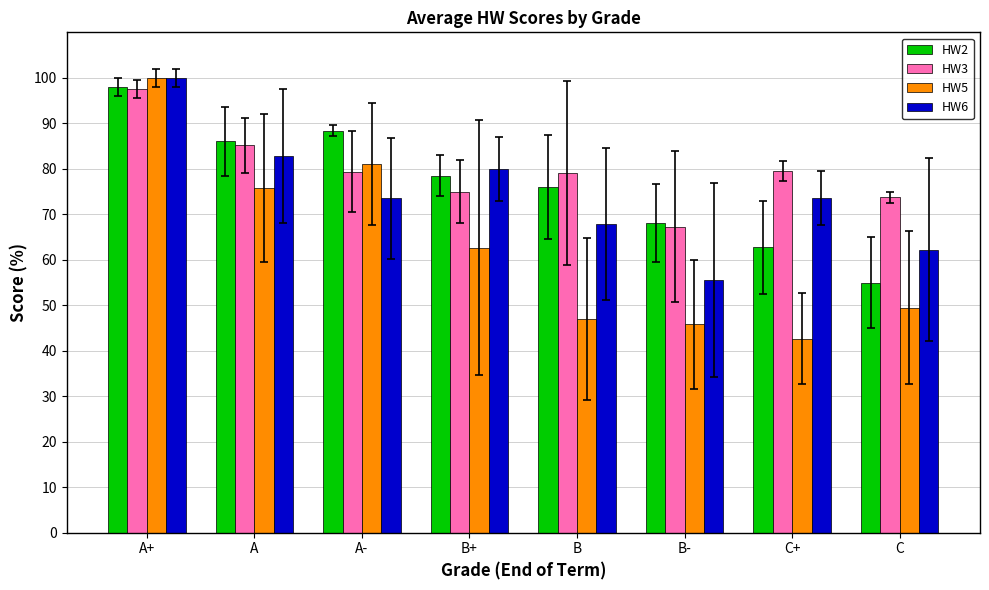

What is the value of the HW5 bar at the 1st from the left?

100.0